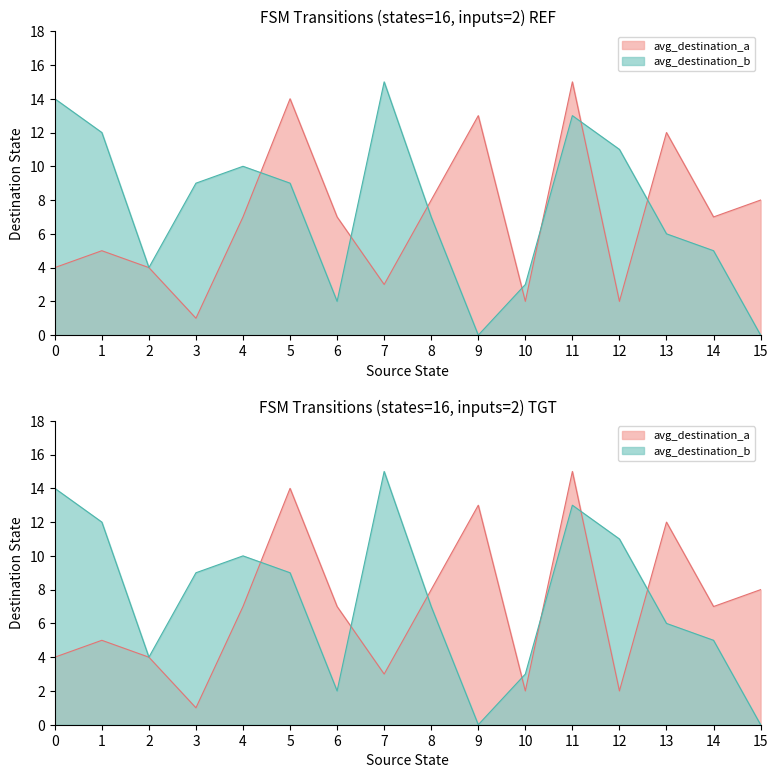

Reading left to right, what are all the values shown in this chart?

source_state: 0=0	1=0	2=1	3=1	4=2	5=2	6=3	7=3	8=4	9=4	10=5	11=5	12=6	13=6	14=7	15=7	16=8	17=8	18=9	19=9	20=10	21=10	22=11	23=11	24=12	25=12	26=13	27=13	28=14	29=14	30=15	31=15
destination_state: 0=4	1=14	2=5	3=12	4=4	5=4	6=1	7=9	8=7	9=10	10=14	11=9	12=7	13=2	14=3	15=15	16=8	17=7	18=13	19=0	20=2	21=3	22=15	23=13	24=2	25=11	26=12	27=6	28=7	29=5	30=8	31=0
input_num: 0=2	1=2	2=2	3=2	4=2	5=2	6=2	7=2	8=2	9=2	10=2	11=2	12=2	13=2	14=2	15=2	16=2	17=2	18=2	19=2	20=2	21=2	22=2	23=2	24=2	25=2	26=2	27=2	28=2	29=2	30=2	31=2
output_num: 0=2	1=2	2=2	3=2	4=2	5=2	6=2	7=2	8=2	9=2	10=2	11=2	12=2	13=2	14=2	15=2	16=2	17=2	18=2	19=2	20=2	21=2	22=2	23=2	24=2	25=2	26=2	27=2	28=2	29=2	30=2	31=2